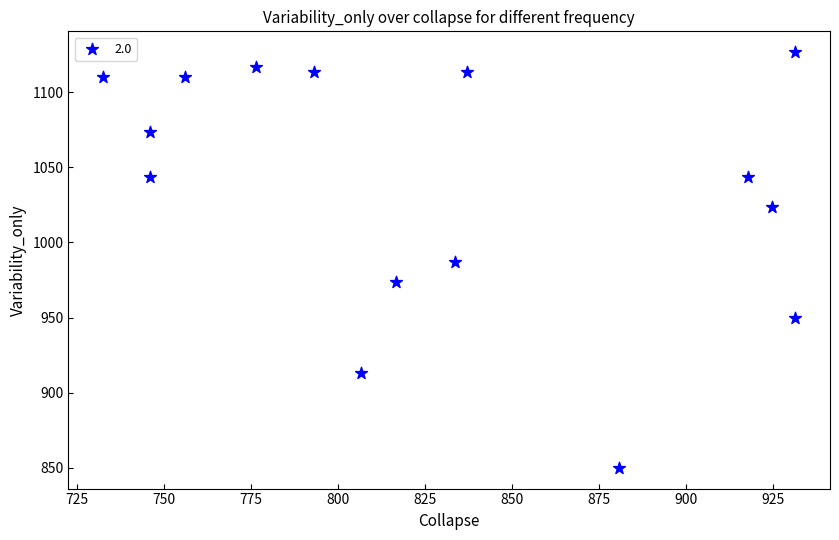

What is the range of X values (max minus min)?

199.1